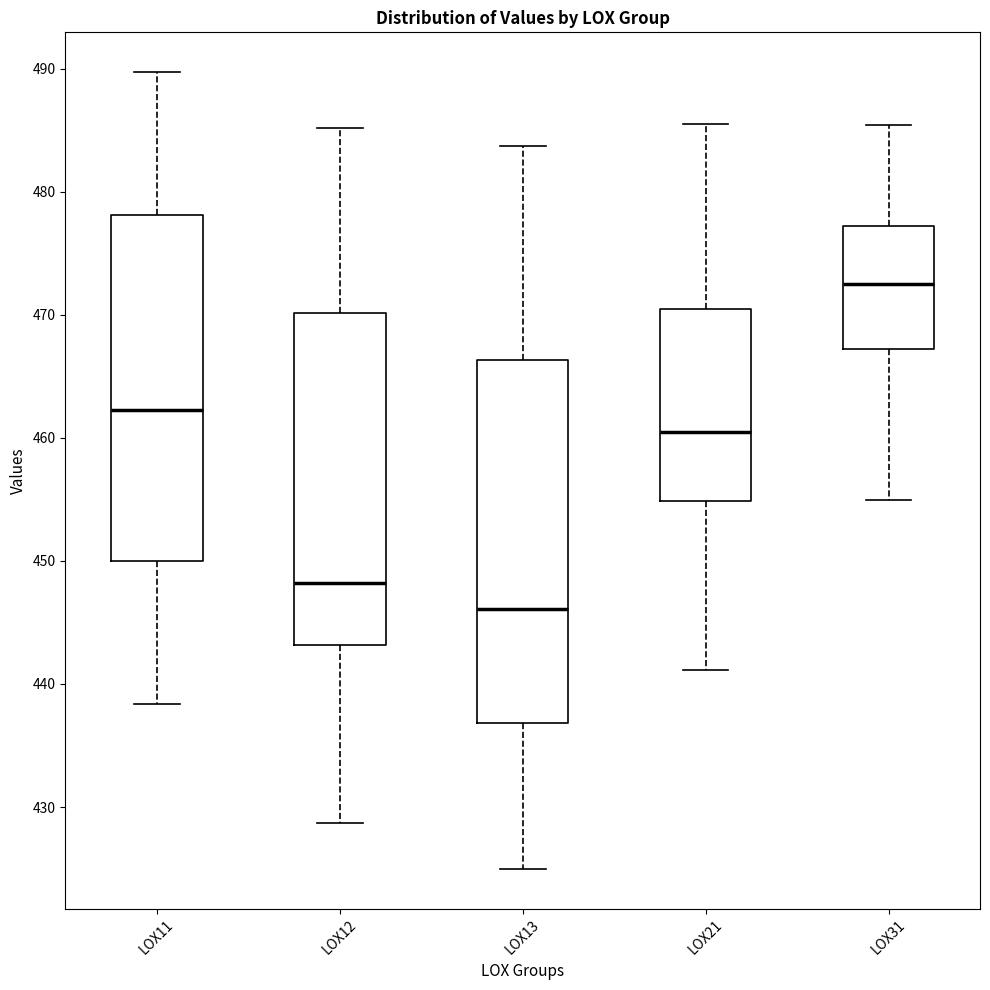

Reading left to right, transcribe this box plot: for each box, give where its median line is, the range the box spans, and where its two whiskers end, as read against the y-axis. The values are not printed on the chart, so give them approximately, as read against the axis.

LOX11: median 462, box 450 to 478, whiskers 438 to 490
LOX12: median 448, box 443 to 470, whiskers 429 to 485
LOX13: median 446, box 437 to 466, whiskers 425 to 484
LOX21: median 460, box 455 to 470, whiskers 441 to 485
LOX31: median 472, box 467 to 477, whiskers 455 to 485